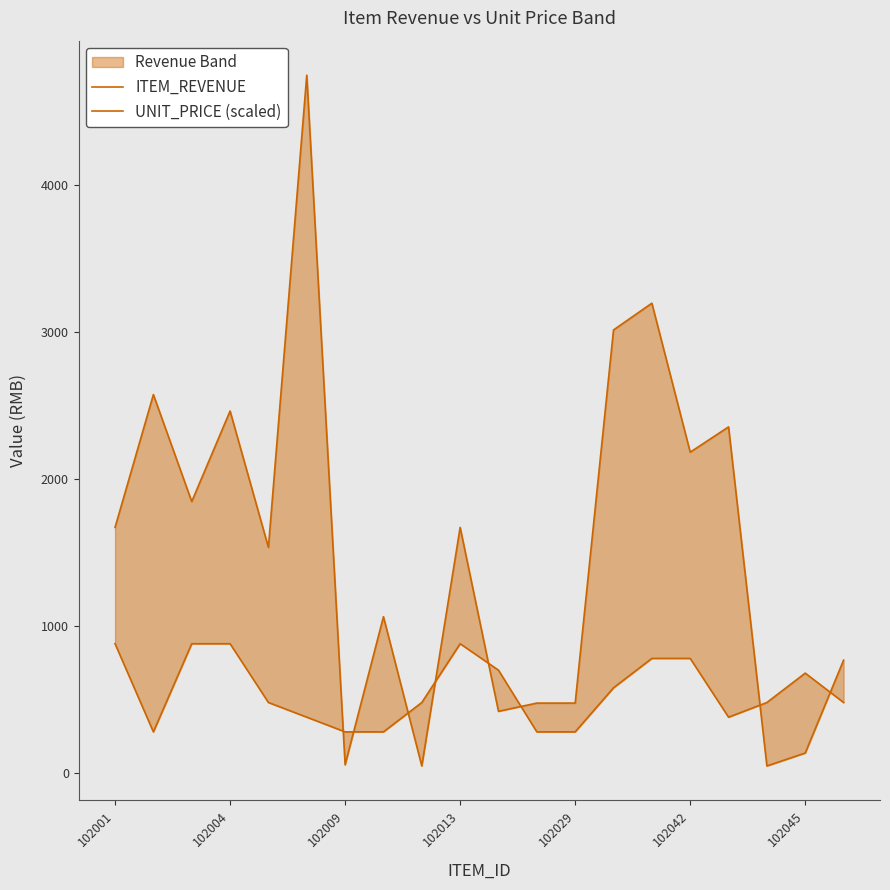

What position from the right is 7?

13